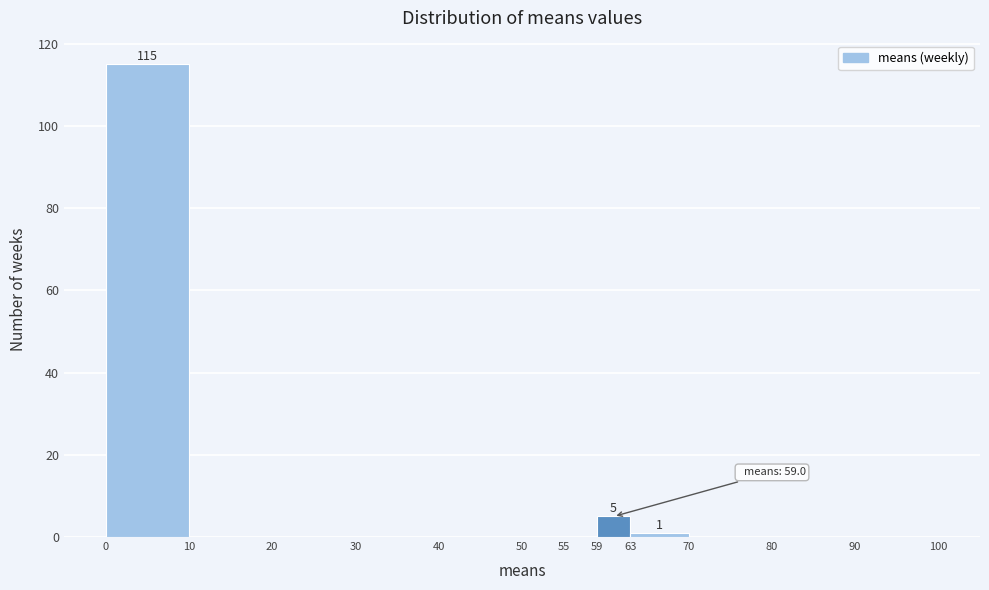

Over which range of the x-axis is the bar tallest?

0 to 10